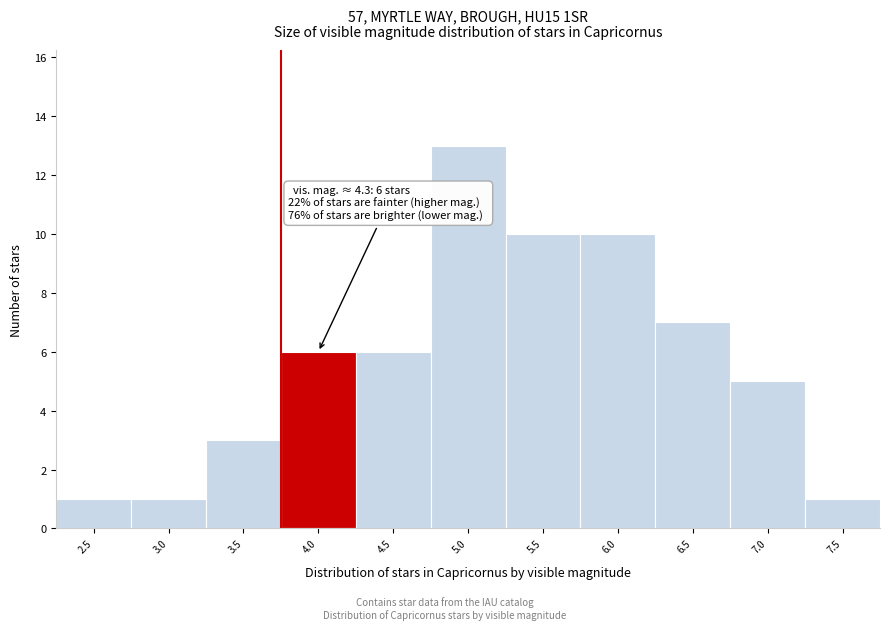

Reading left to right, extract all data points from this chart.

2.5=1	3.0=1	3.5=3	4.0=6	4.5=6	5.0=13	5.5=10	6.0=10	6.5=7	7.0=5	7.5=1